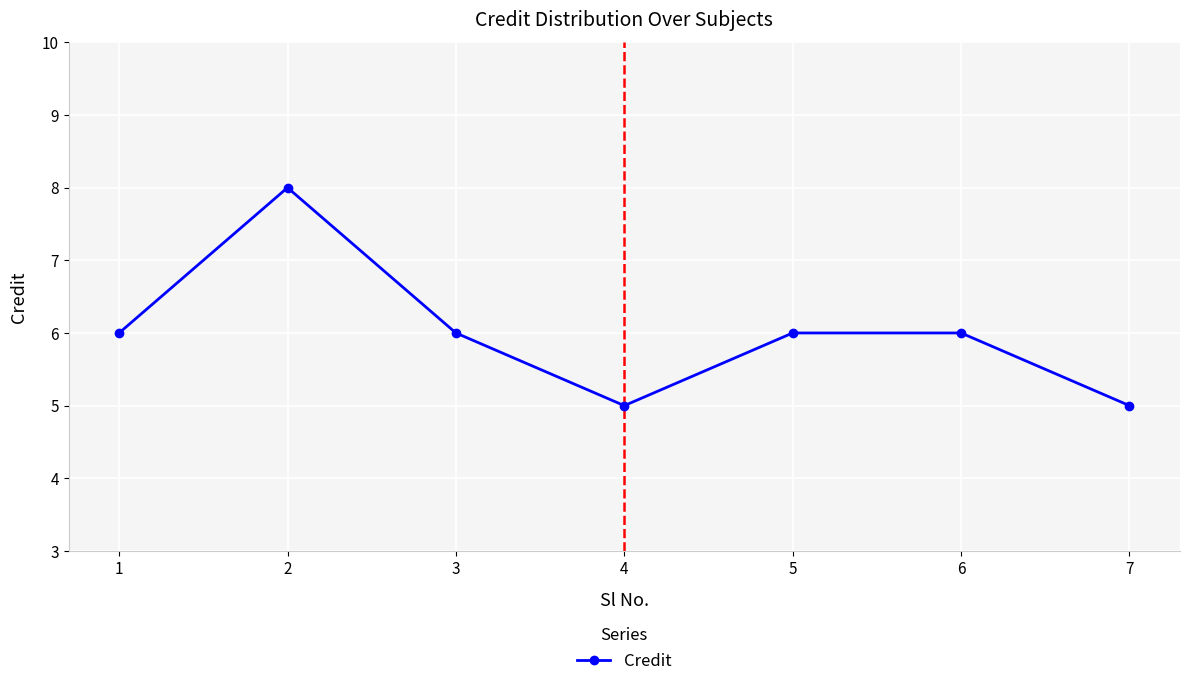

At which category does the chart reach its peak across all series?

2